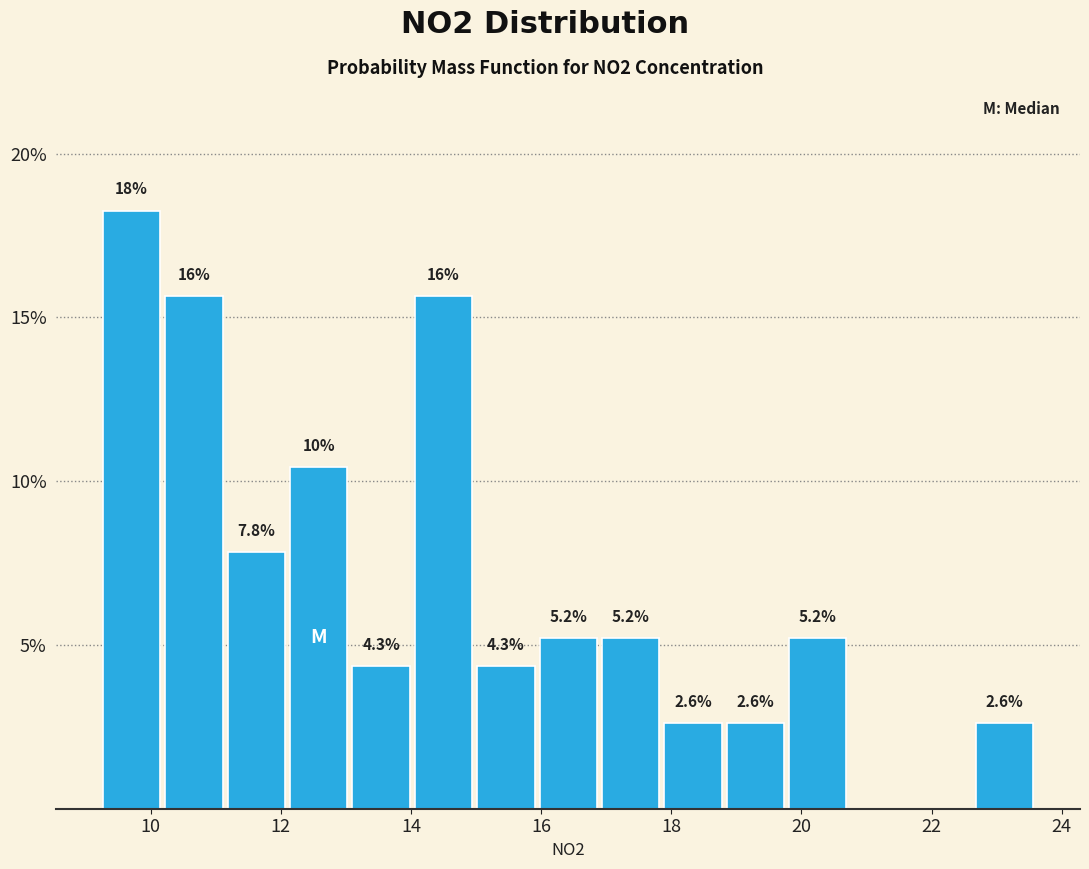

Over which range of the x-axis is the bar tallest?

9.2 to 10.2